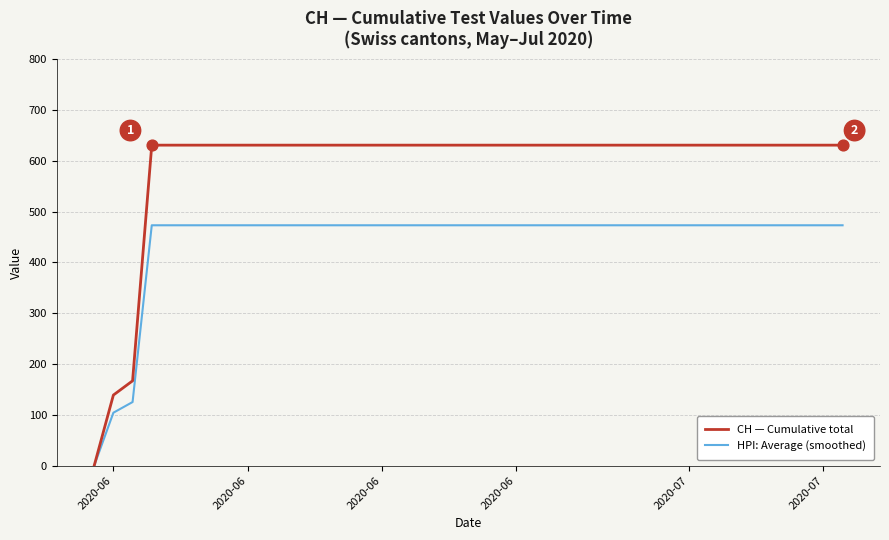

Which series has the largest total across all categories?

CH — Cumulative total